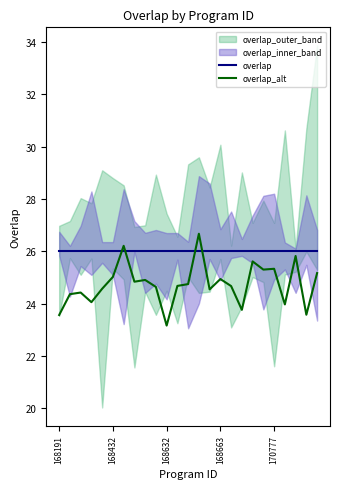

Which series has the largest total across all categories?

overlap